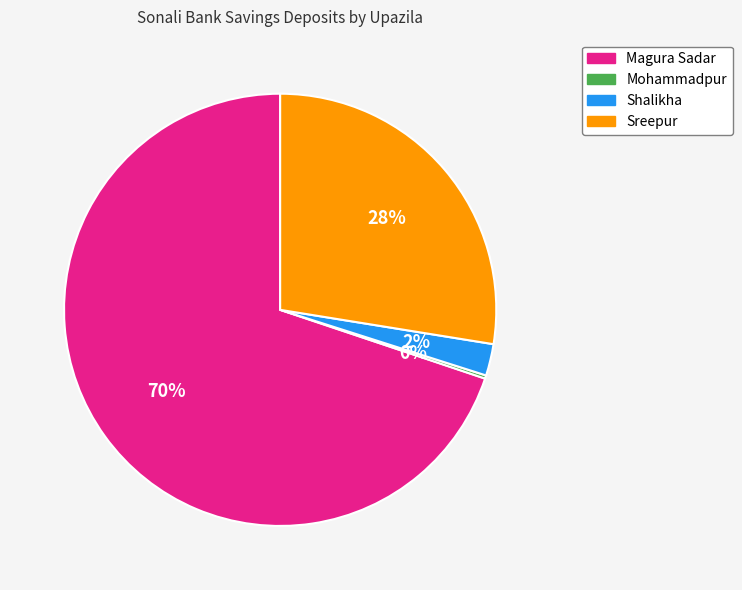

Approximately how many times larger is the value at Sreepur compared to Magura Sadar?

0.4